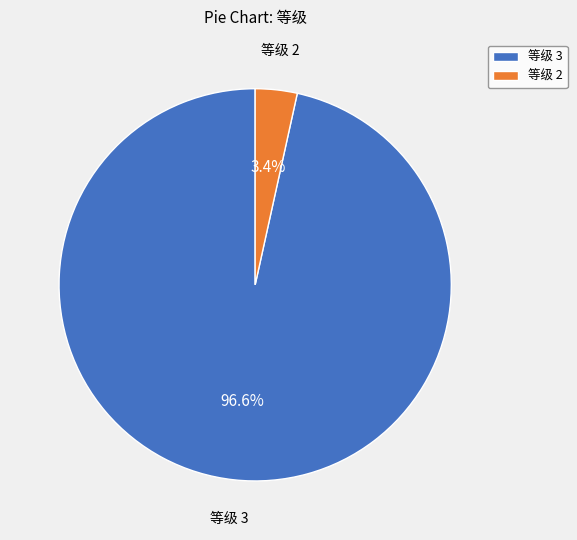

Count the number of slices in the pie.

2